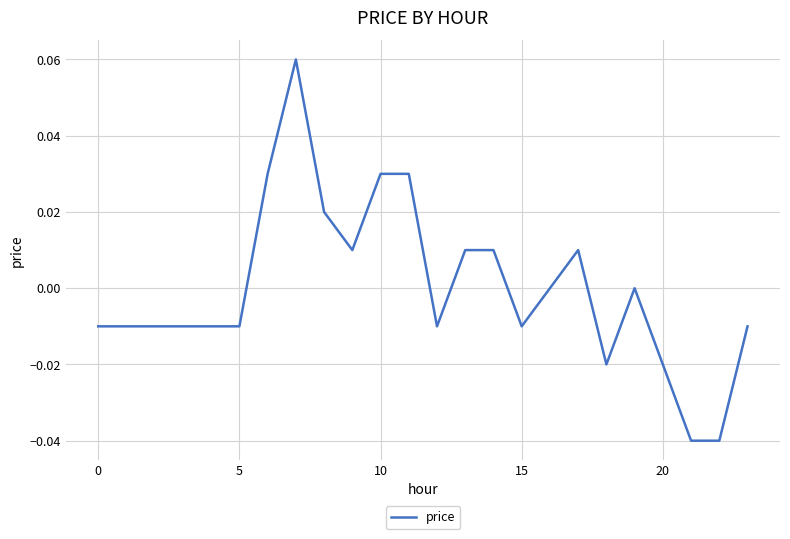

Does the chart display data point markers on the line(s)?

No